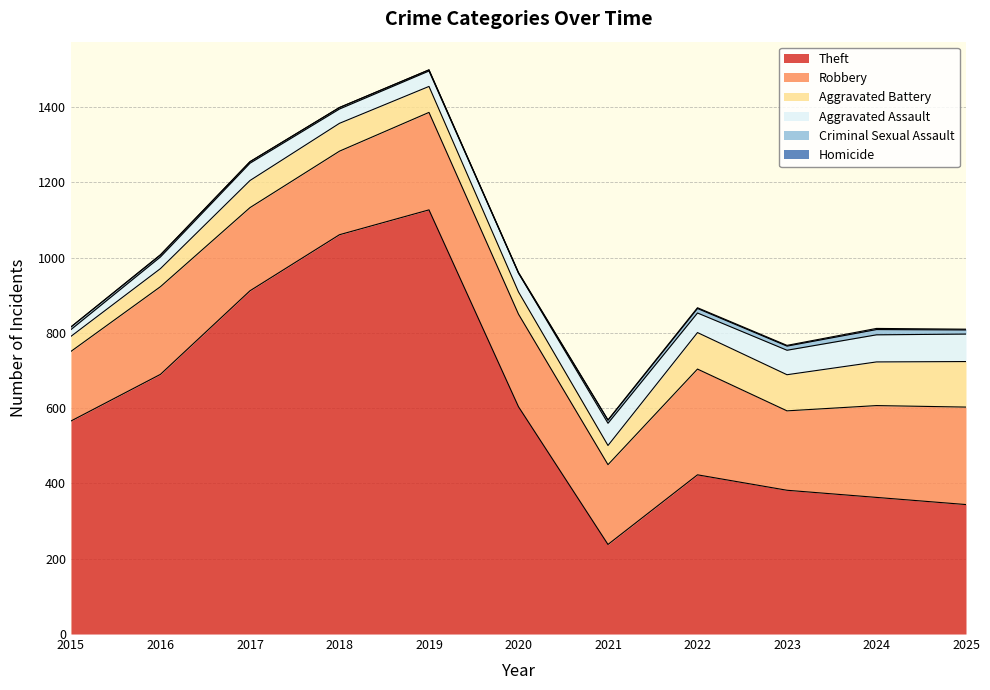

True or false: Aggravated Battery and Robbery cross at least once.

False